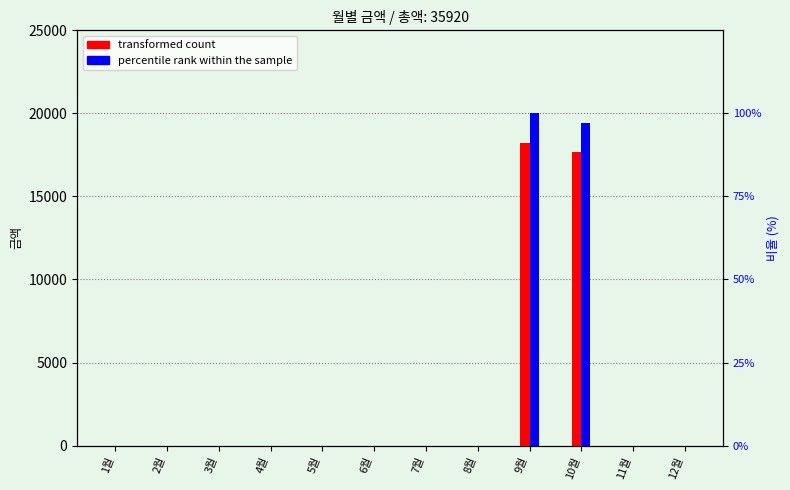

How many values in the transformed count series exceed 0?

2